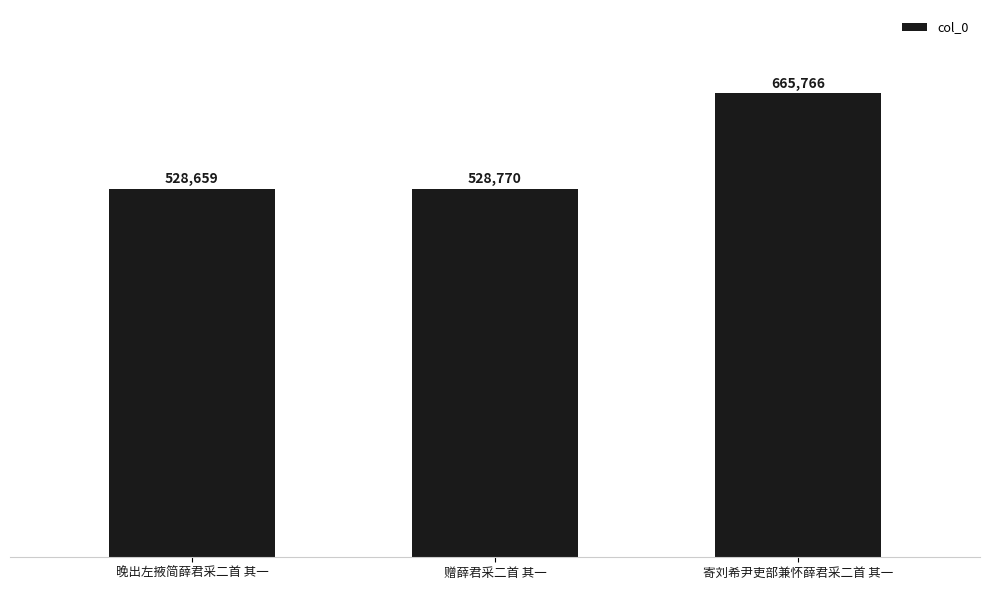

At which label is the value closest to 597212?

赠薛君采二首 其一